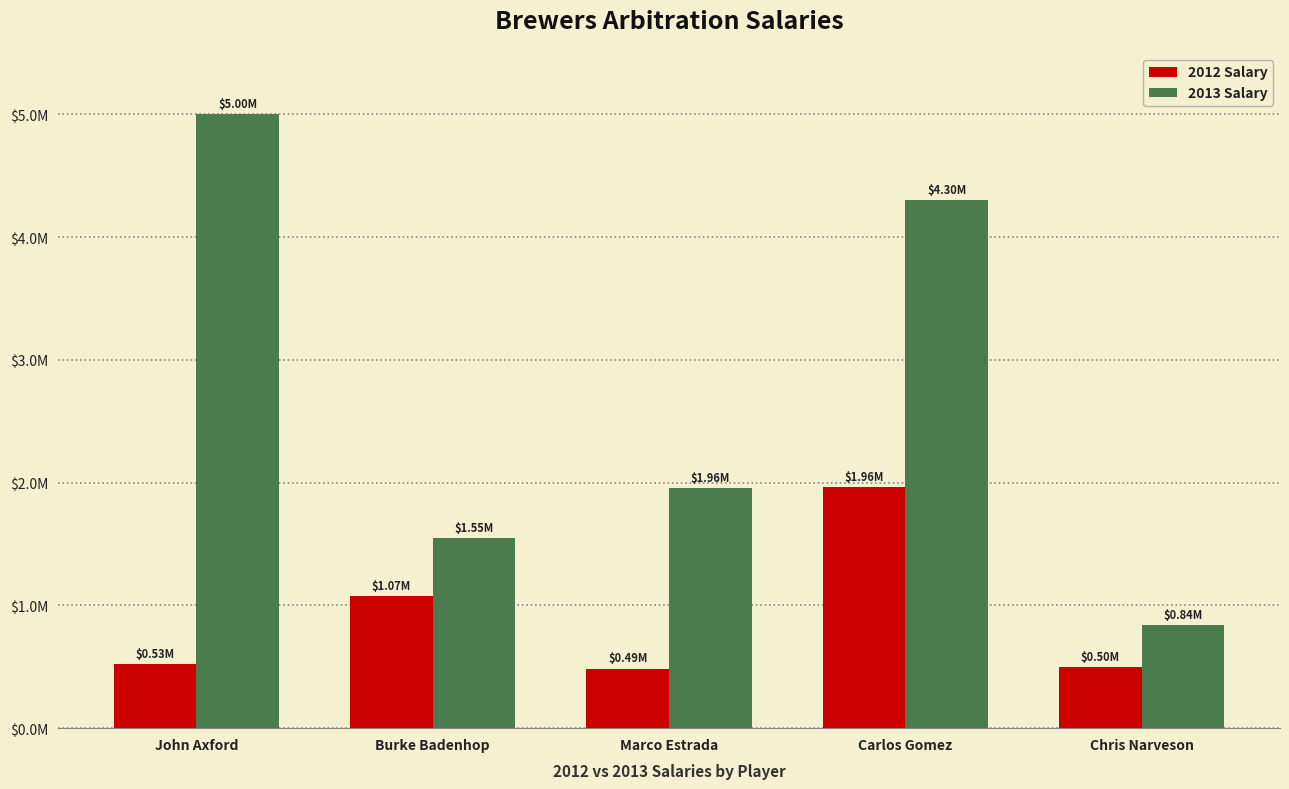

Does the chart contain stacked bars?

No